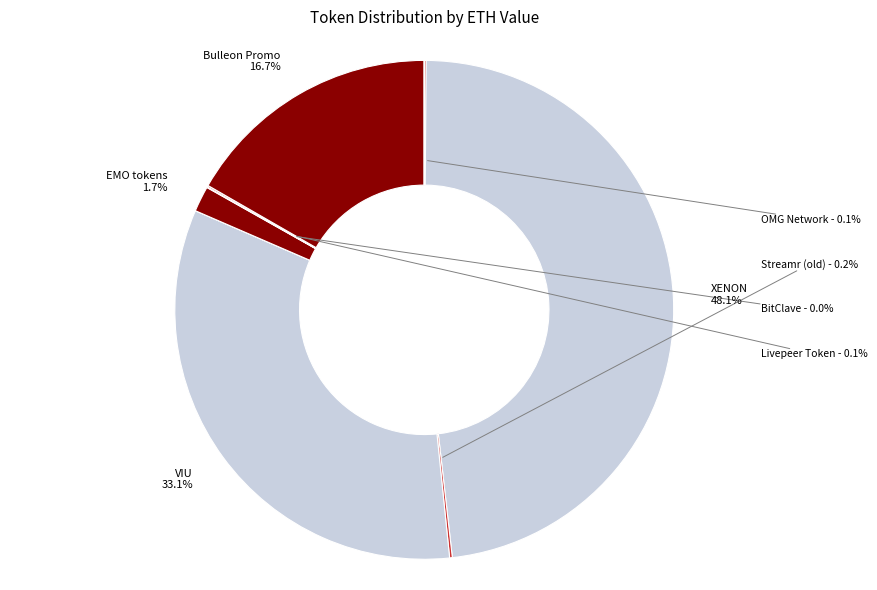

How many slices are in this pie chart?

14